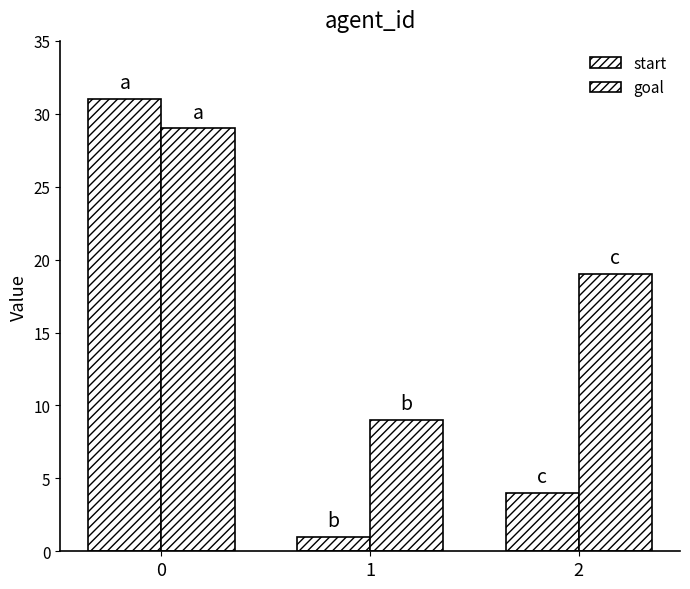

At how many categories does at least one series exceed 19?

1